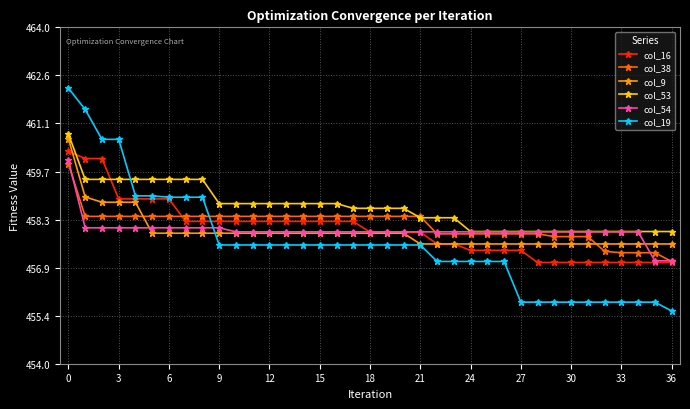

What is the difference between the second highest and minimum values in the col_9 series?

1.4